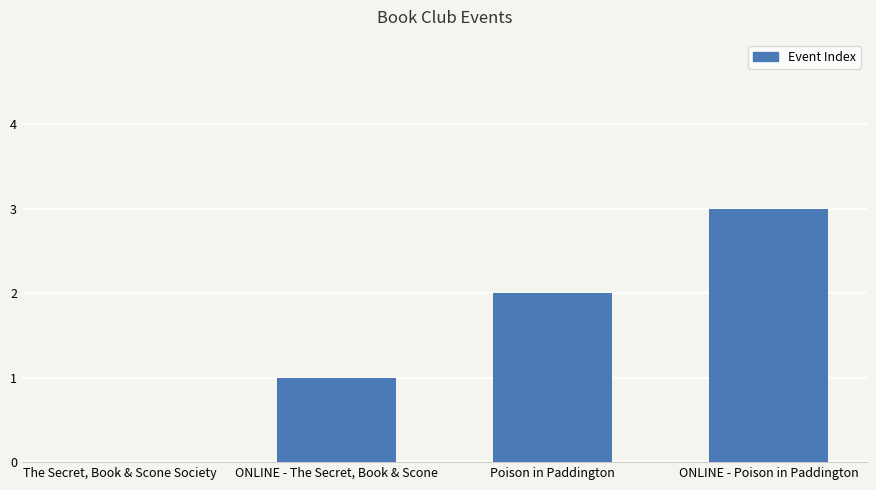

What value does the data have at ONLINE - Poison in Paddington?

3